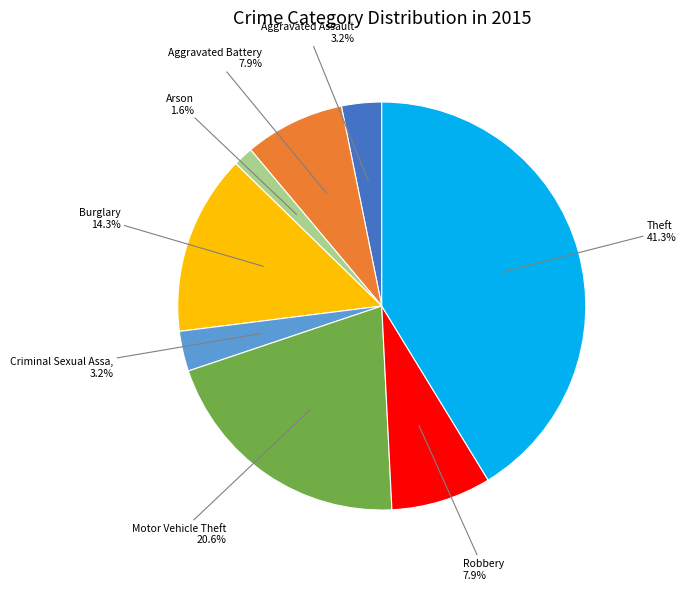

Is there a majority slice in this chart?

No